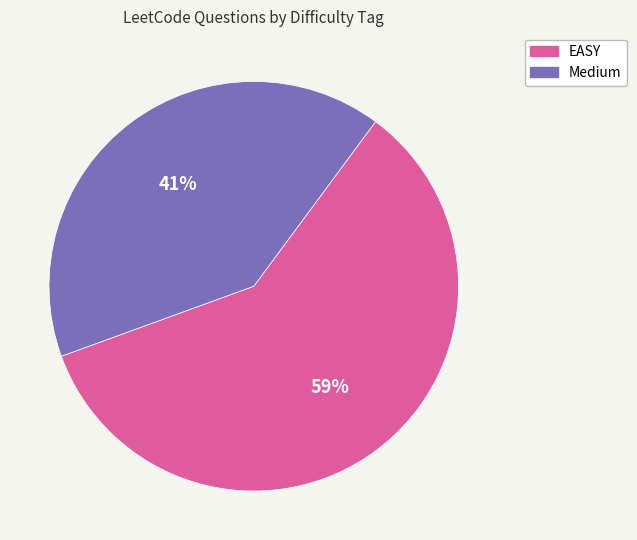

Rank the categories by value from highest to lowest.

EASY, Medium